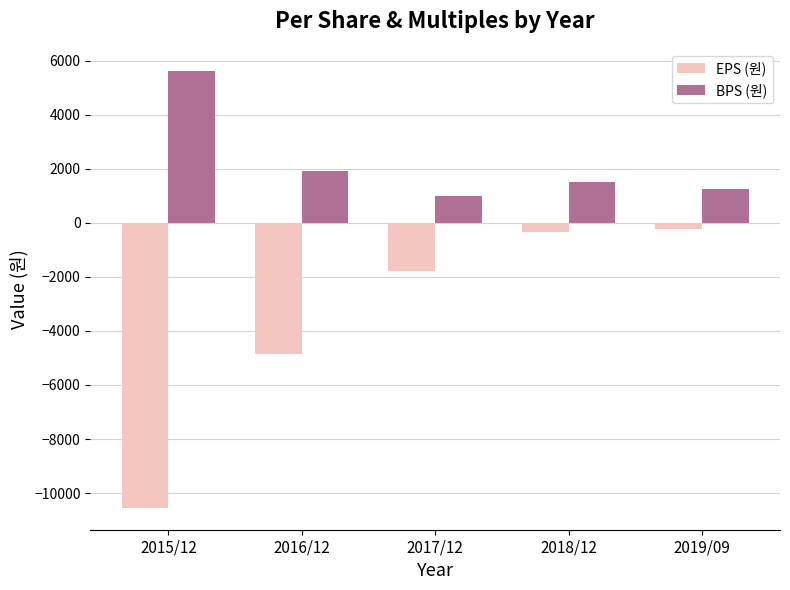

Where does the EPS (원) series first go above -1783?

2018/12